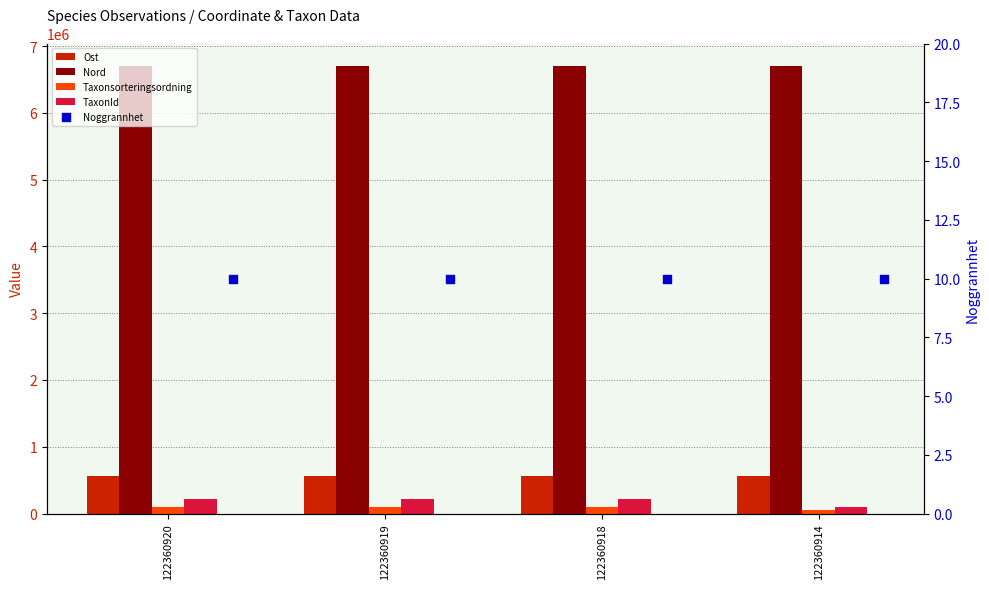

Which series reaches the minimum Y coordinate?

Noggrannhet